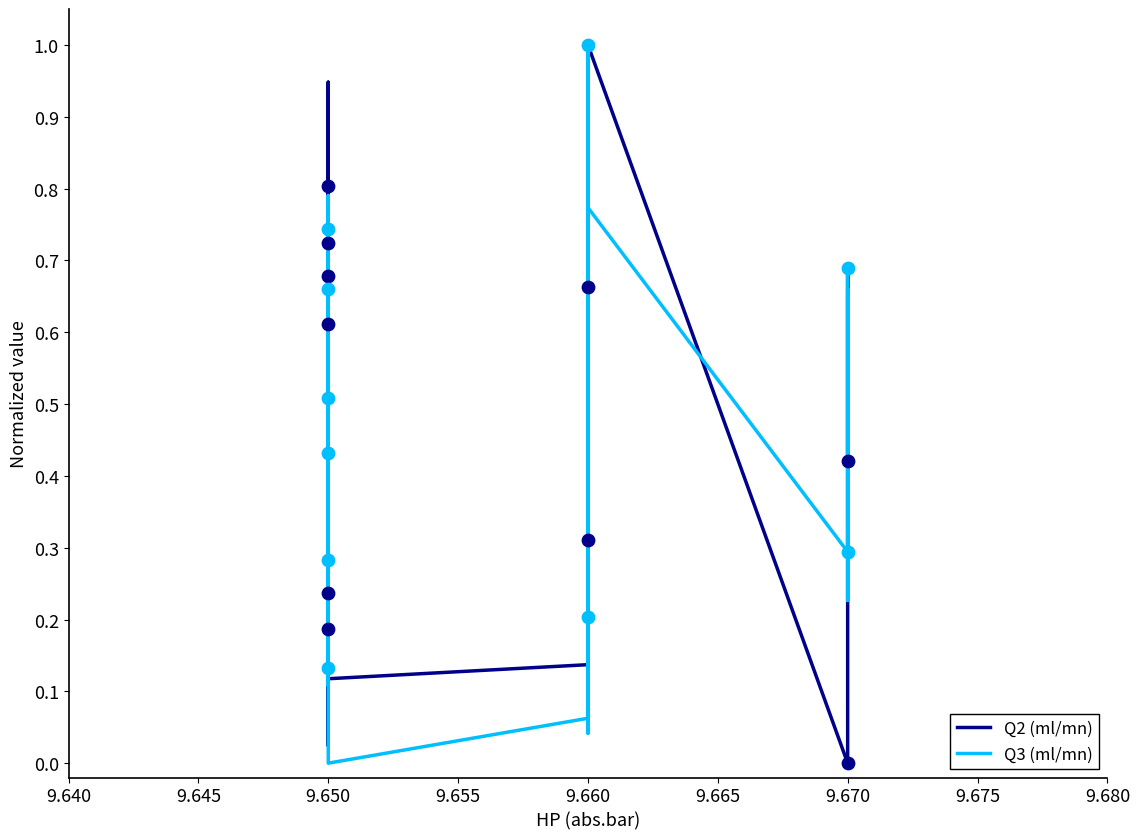

What are all the series names shown in the legend?

Q2 (ml/mn), Q3 (ml/mn)